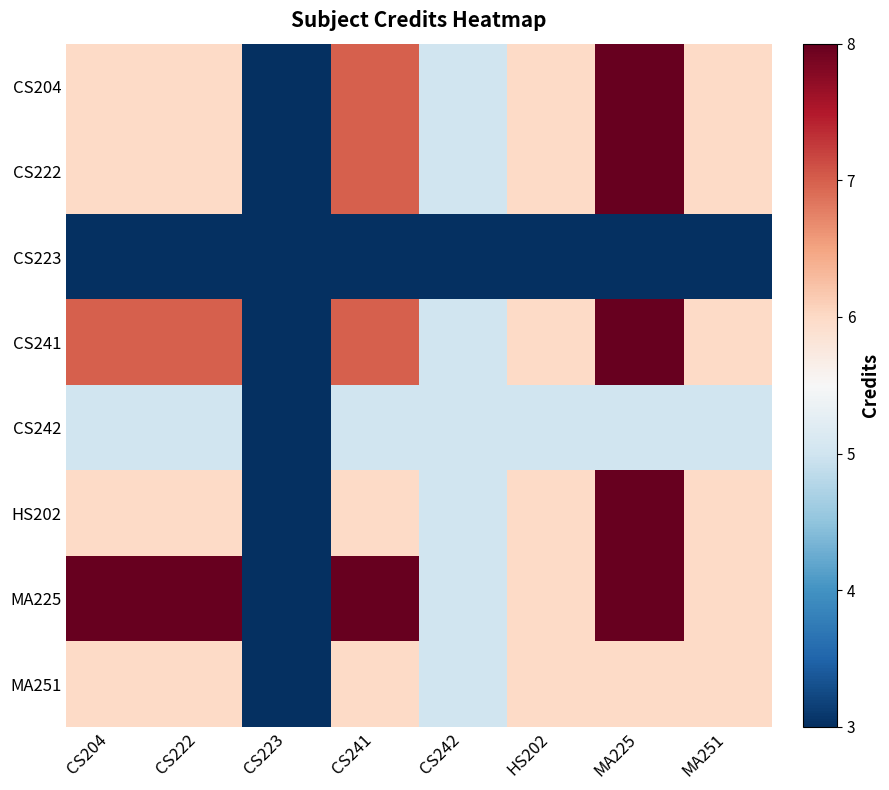

Which series has the widest spread of values?

CS204